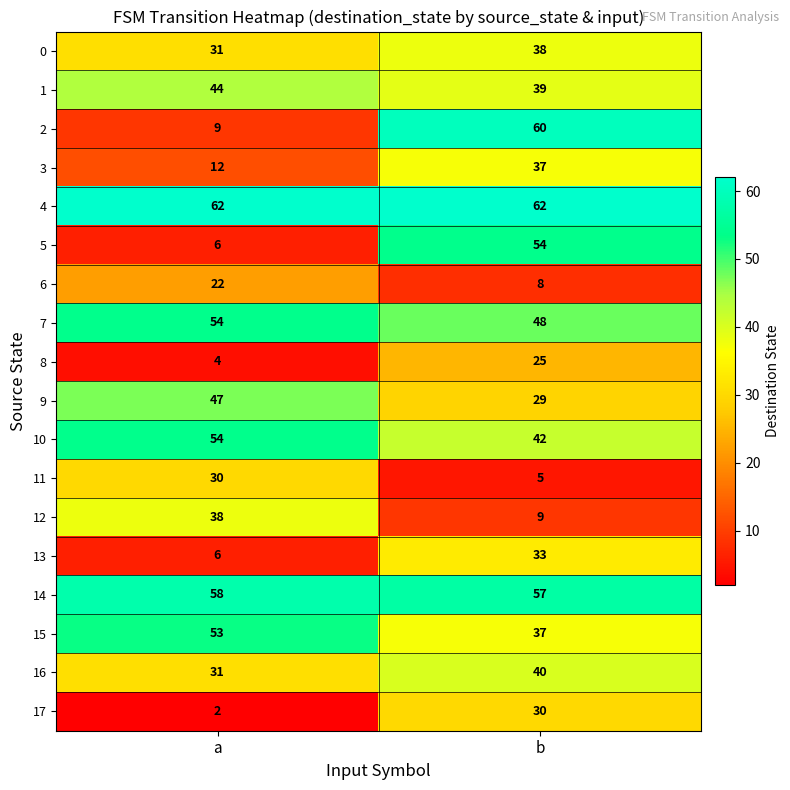

List the labels in order of 9 value, largest first.

a, b